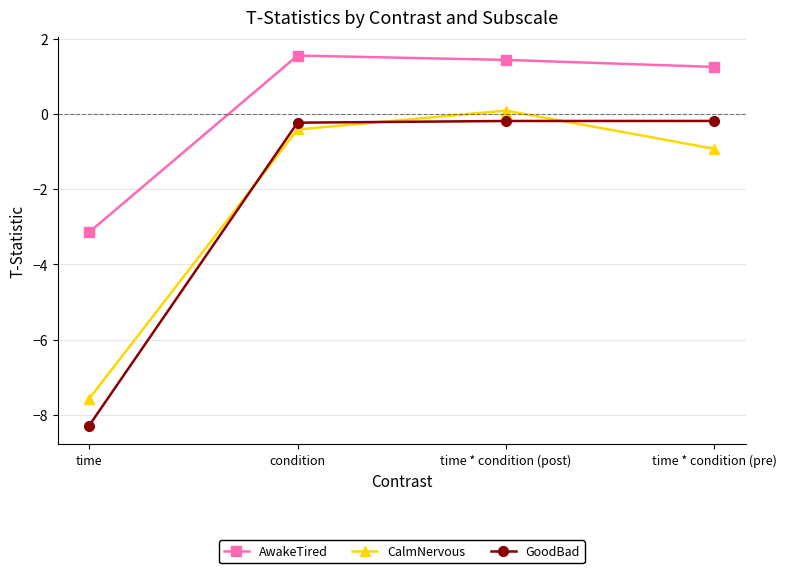

Where is the first local maximum for CalmNervous?

time * condition (post)